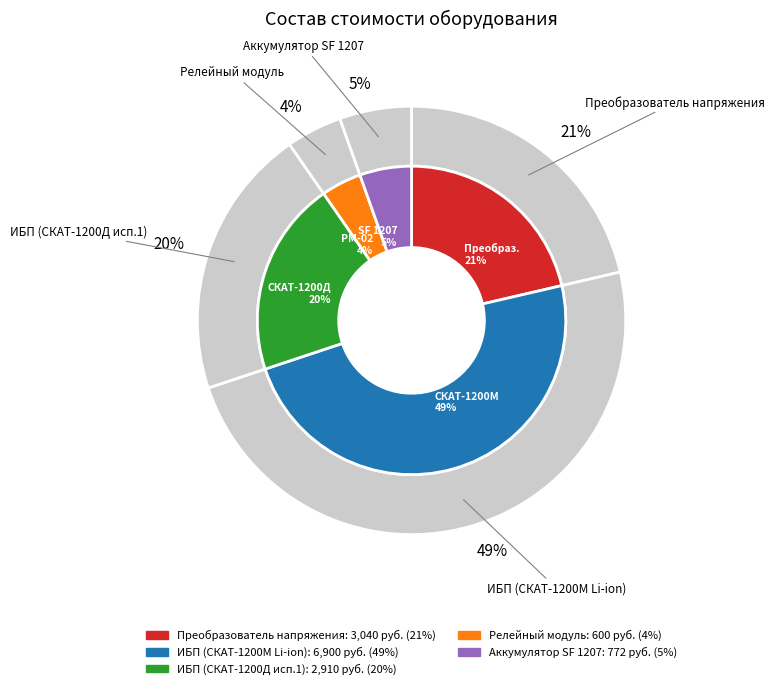

To the nearest percent, what portion does Преобразователь напряжения represent?

21%